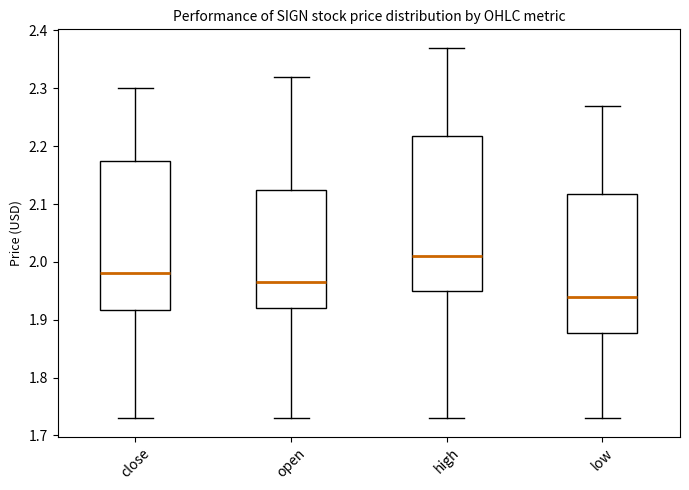

Which box has the highest median line?

high